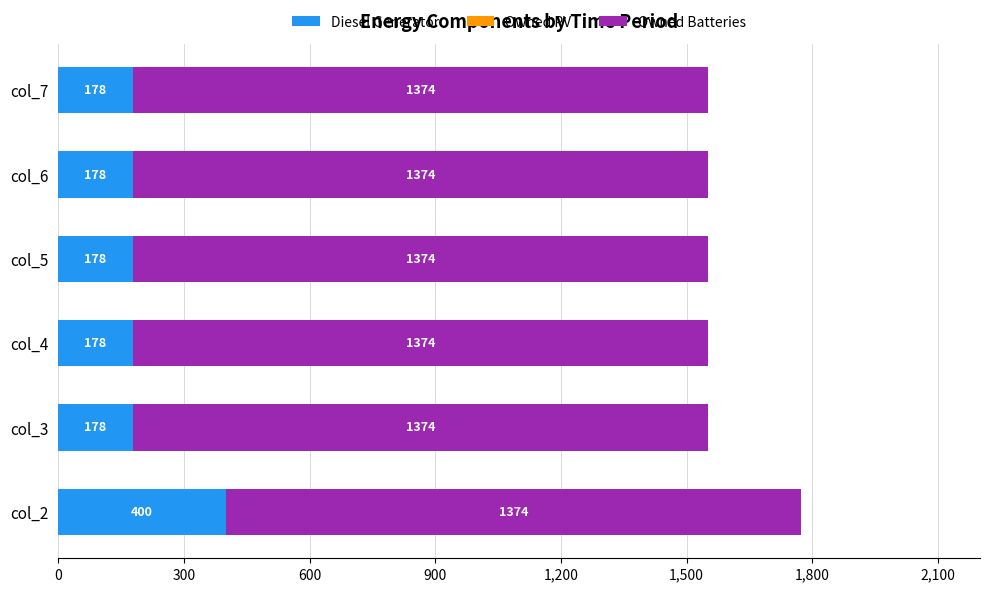

What is the difference between the maximum and minimum values in the Diesel Generator series?

222